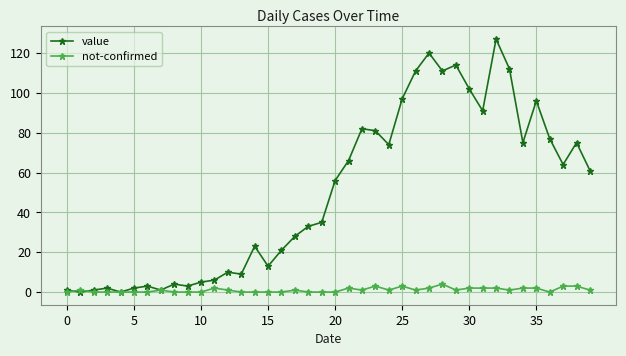

How many data points does each series have?

40